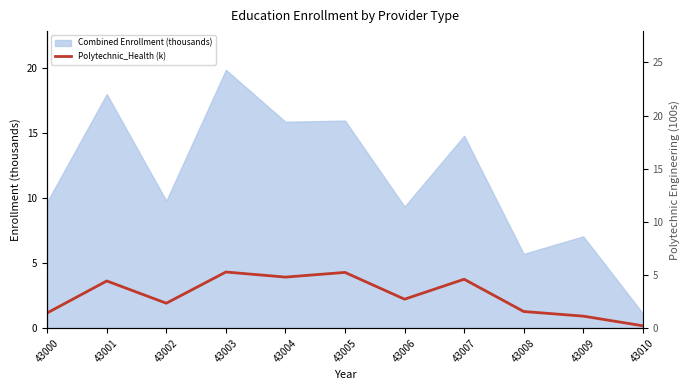

True or false: the data has more than 1 interior local peaks.

True